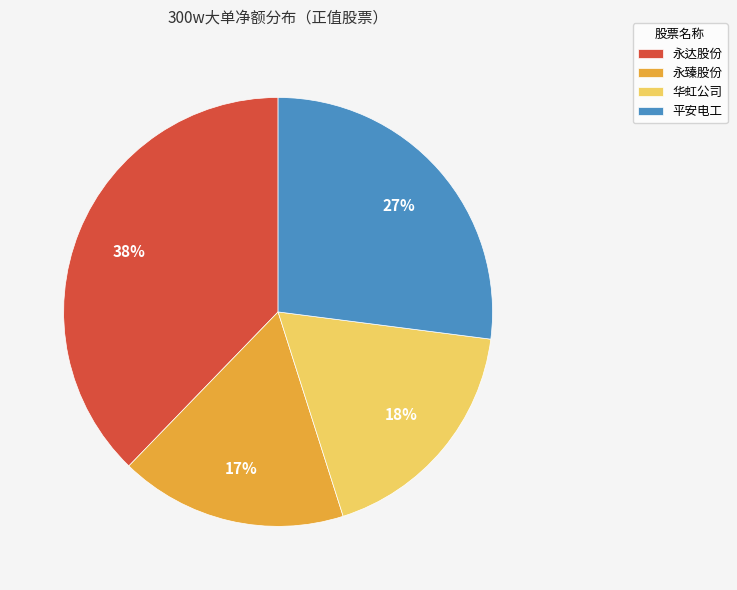

Which slice is the smallest?

永臻股份